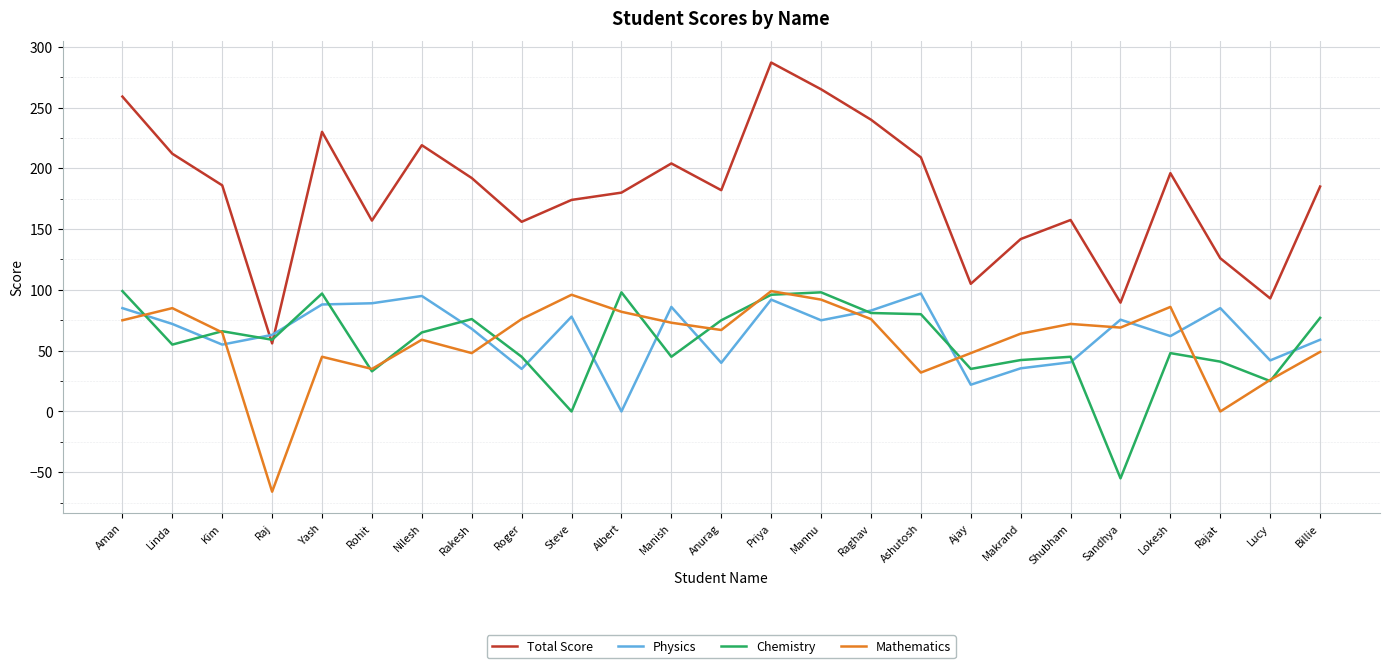

What position from the right is Roger?

17